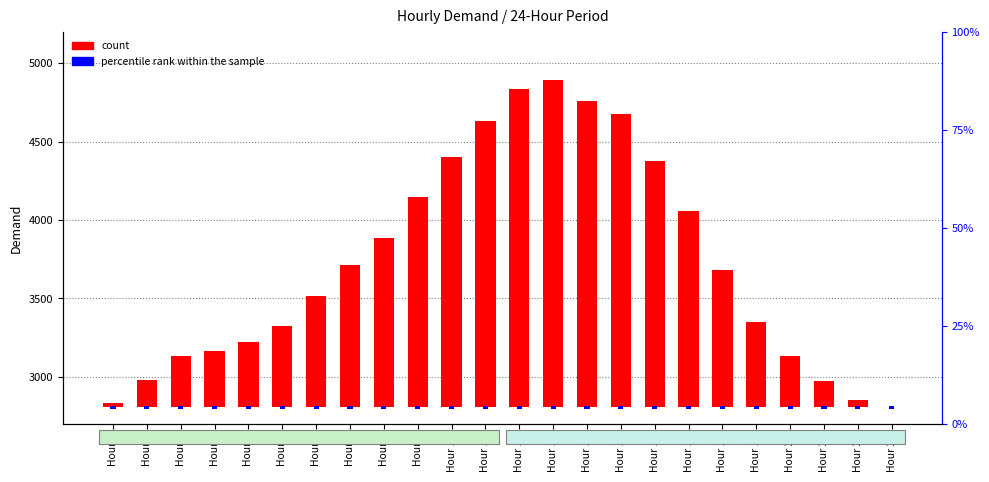

Is it true that percentile rank within the sample equals 9 at Hour 12?

False